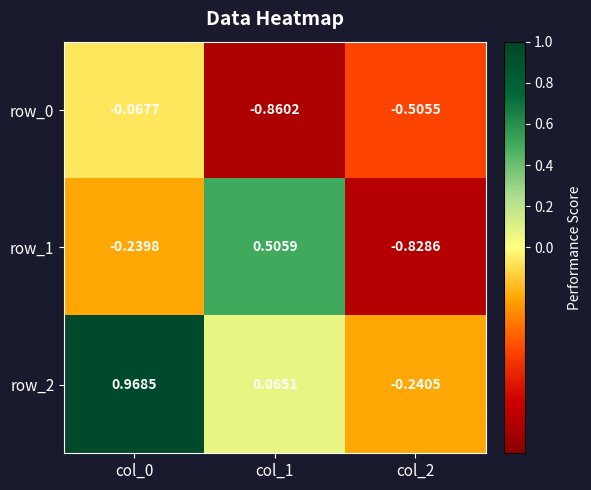

What is the sum of all row_1 values?

-0.6